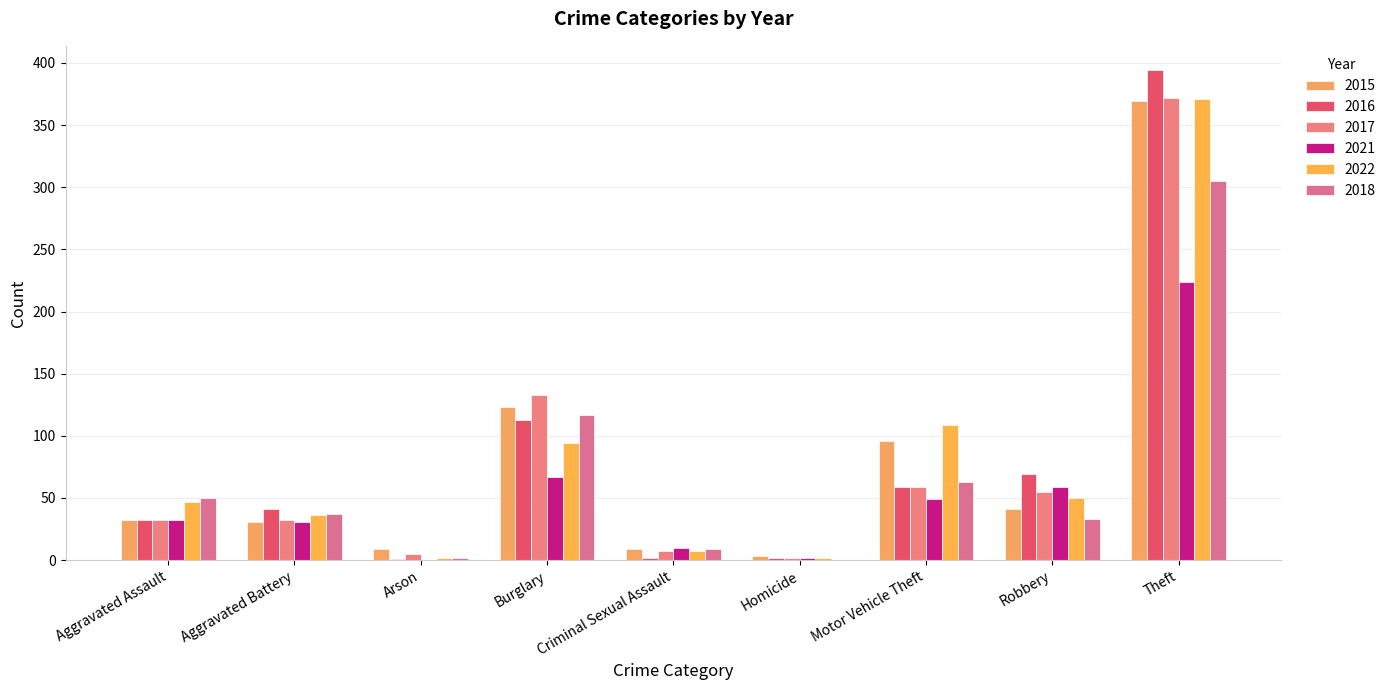

How many groups of bars are there?

9